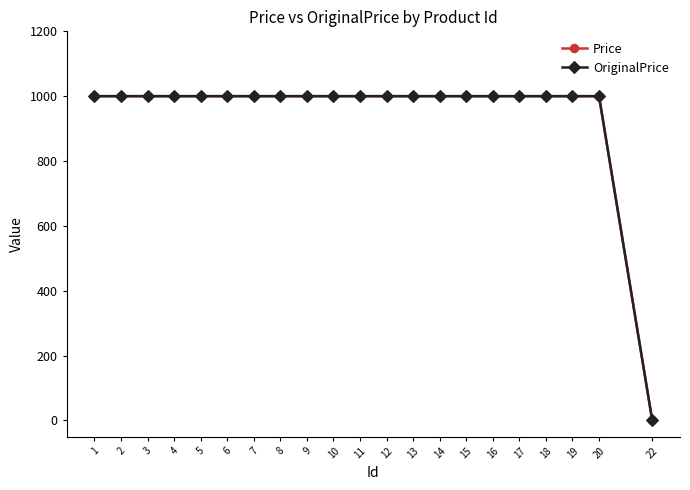

Where is Price nearest to the value 501?

1